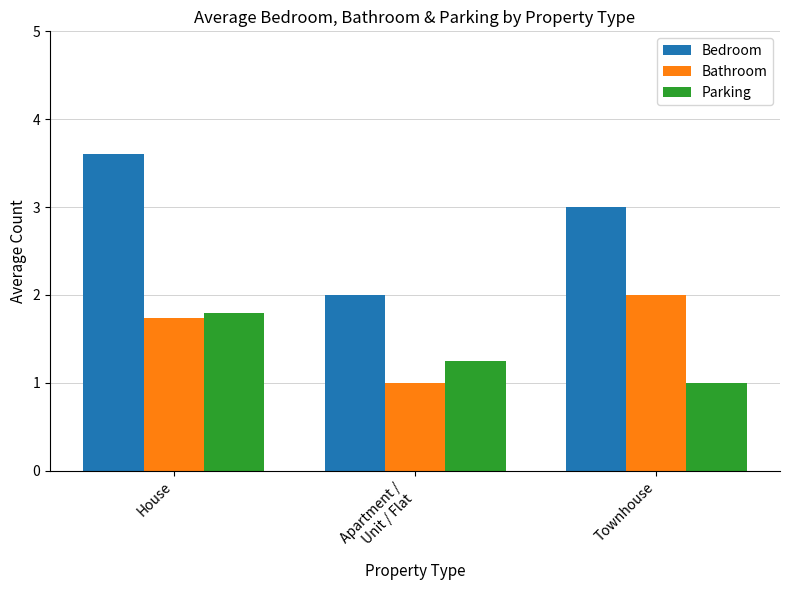

What is the label of the 1st bar from the right?

Townhouse